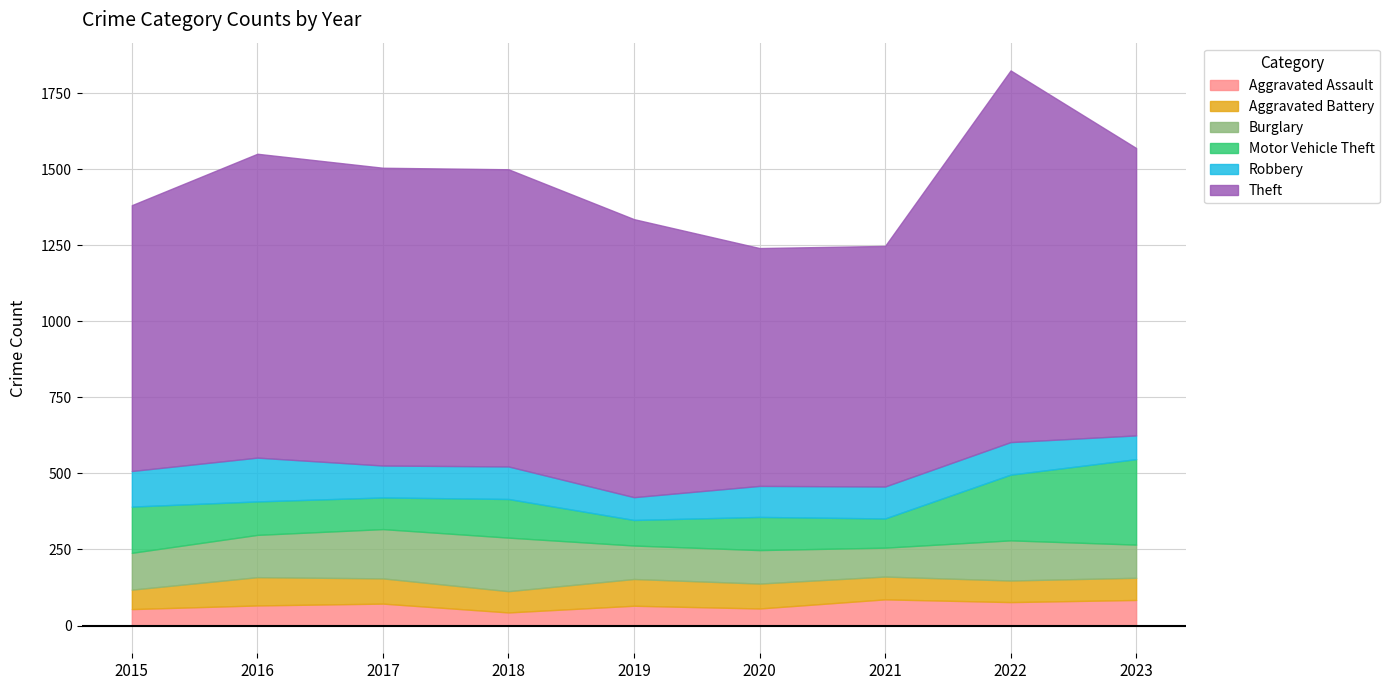

The value of Burglary at 2021 is 139. True or false?

False